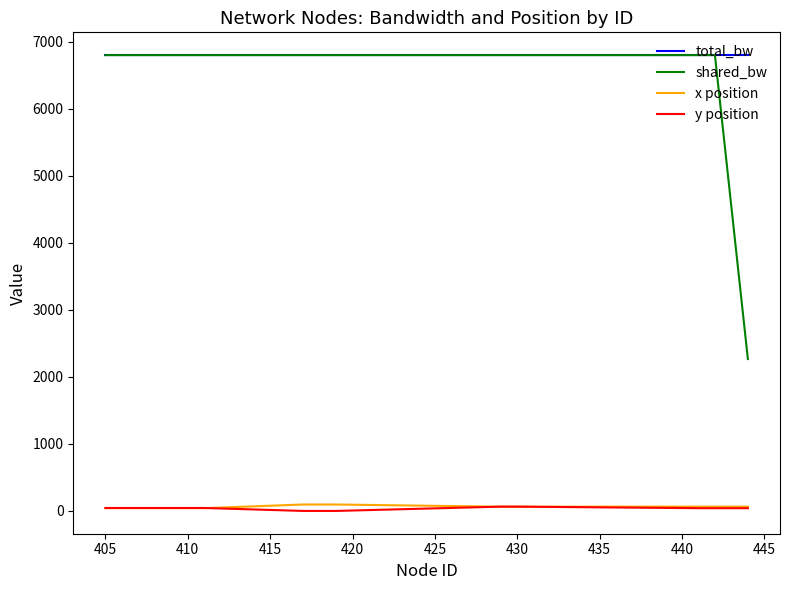

True or false: shared_bw and x position cross at least once.

False